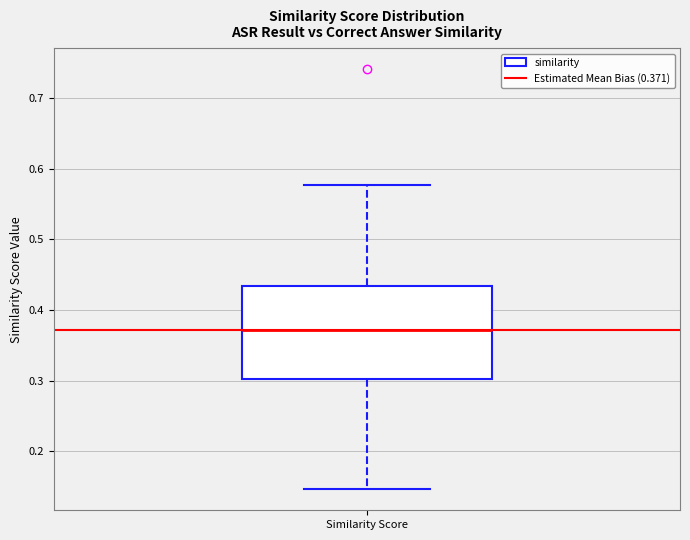

Read this box plot against the y-axis: the position of the median line, the range covered by the box, and the ends of both whiskers. The values are not printed on the chart, so give them approximately, as read against the axis.

median 0.37, box 0.30 to 0.43, whiskers 0.15 to 0.58